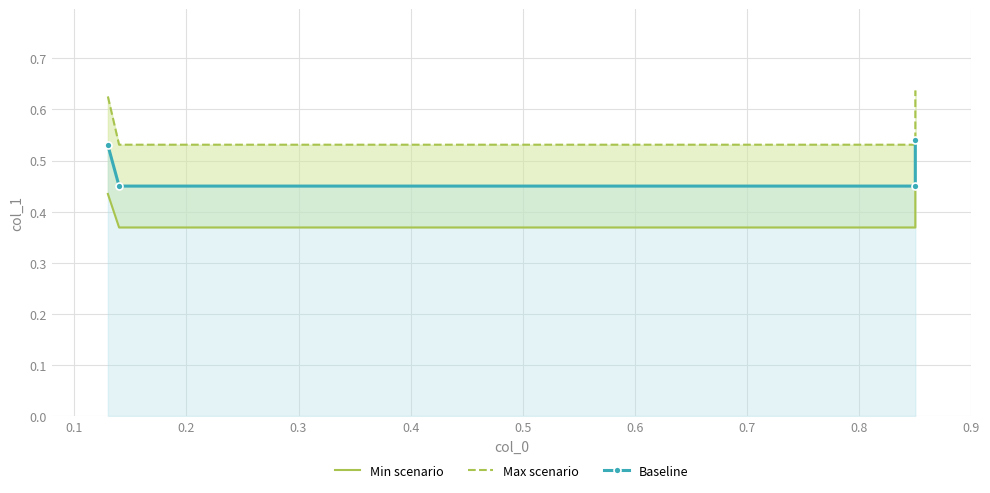

At how many categories does at least one series exceed 0?

4